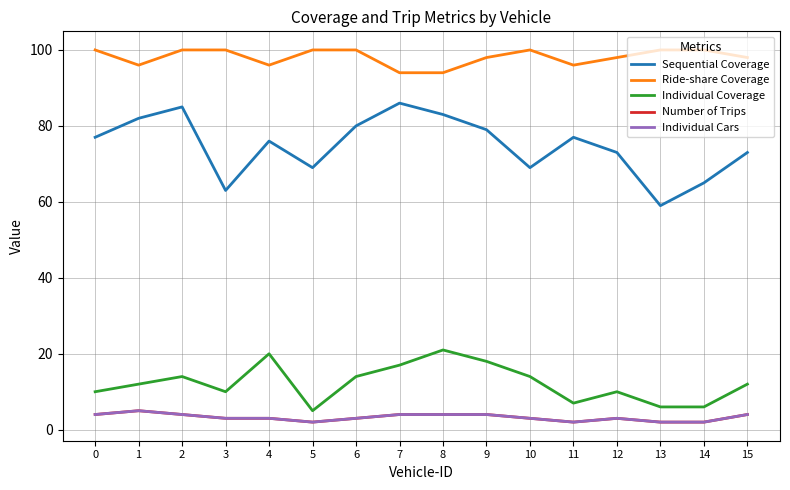

Reading left to right, extract all data points from this chart.

Sequential Coverage: 0=77	1=82	2=85	3=63	4=76	5=69	6=80	7=86	8=83	9=79	10=69	11=77	12=73	13=59	14=65	15=73
Ride-share Coverage: 0=100	1=96	2=100	3=100	4=96	5=100	6=100	7=94	8=94	9=98	10=100	11=96	12=98	13=100	14=100	15=98
Individual Coverage: 0=10	1=12	2=14	3=10	4=20	5=5	6=14	7=17	8=21	9=18	10=14	11=7	12=10	13=6	14=6	15=12
Number of Trips: 0=4	1=5	2=4	3=3	4=3	5=2	6=3	7=4	8=4	9=4	10=3	11=2	12=3	13=2	14=2	15=4
Individual Cars: 0=4	1=5	2=4	3=3	4=3	5=2	6=3	7=4	8=4	9=4	10=3	11=2	12=3	13=2	14=2	15=4